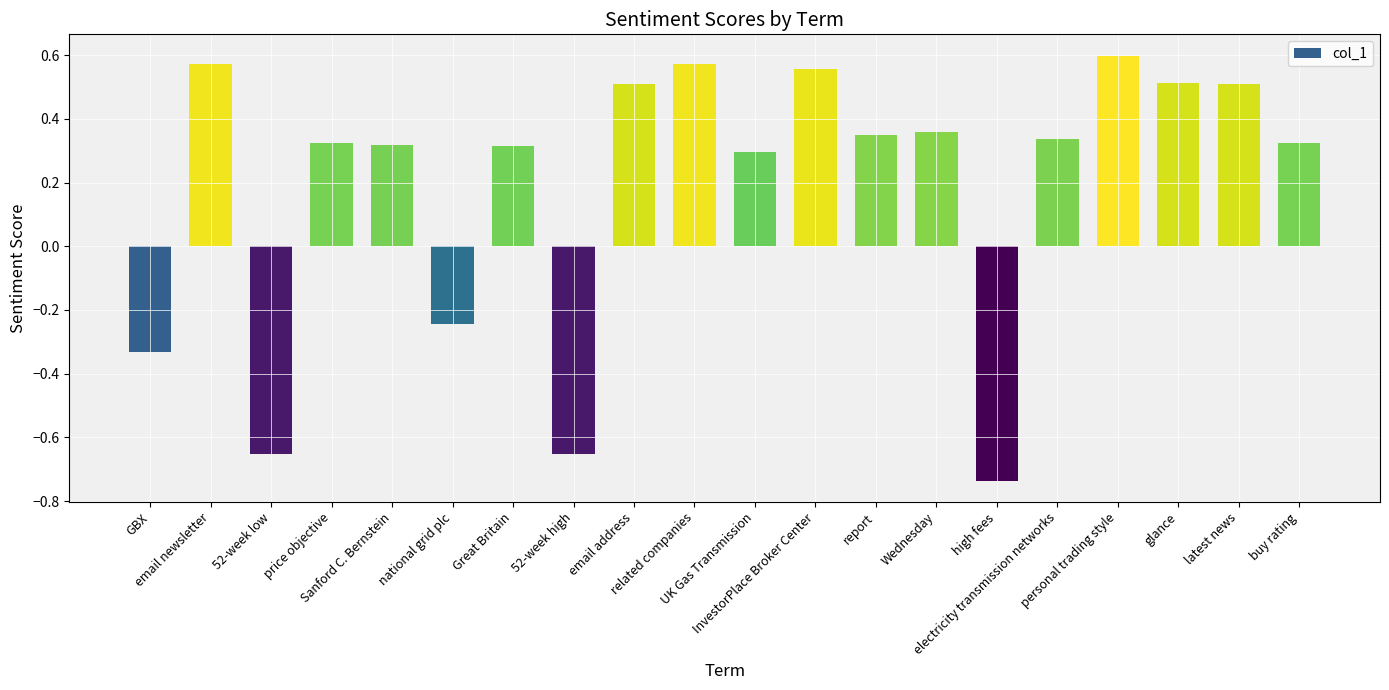

What is the difference between the maximum and second lowest values?

1.2